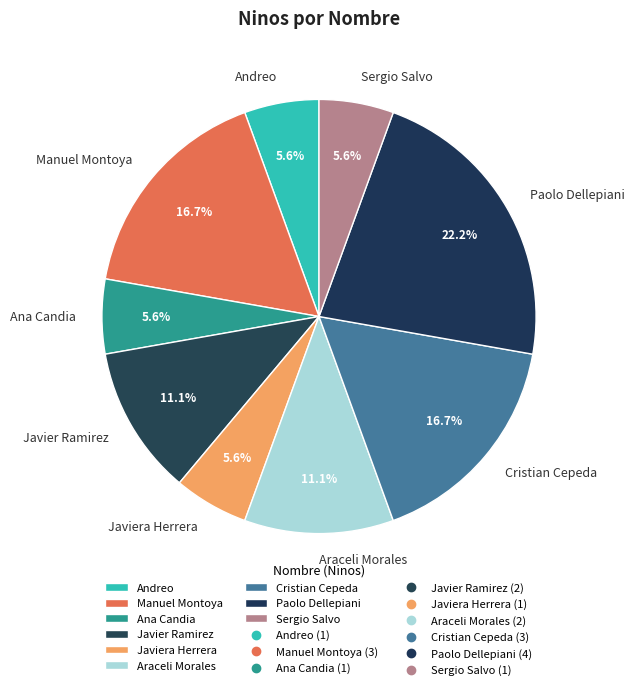

To the nearest percent, what portion does Sergio Salvo represent?

6%